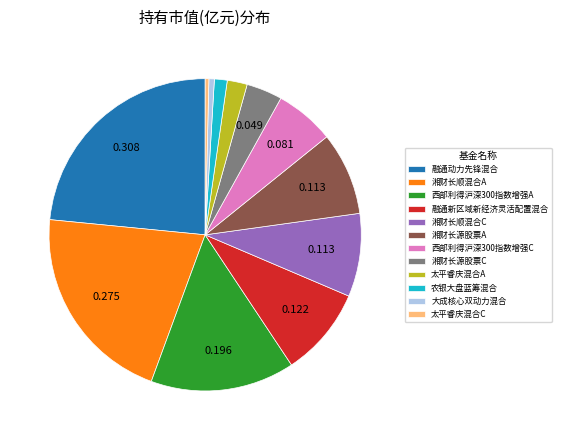

Between 湘财长顺混合A and 太平睿庆混合A, which is larger?

湘财长顺混合A